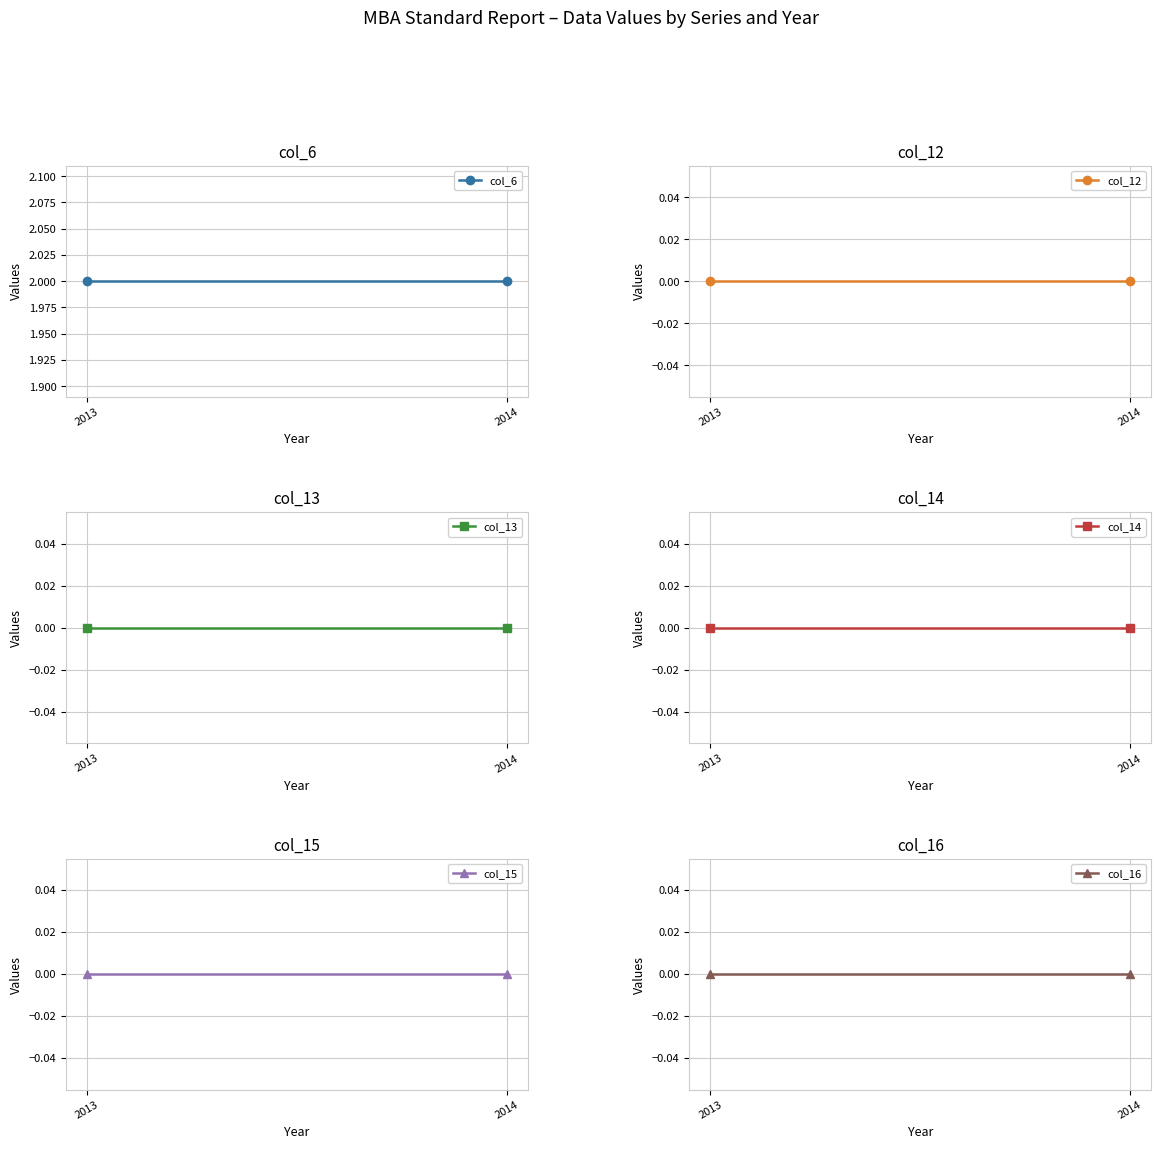

Rank the series by their maximum value, from lowest to highest.

col_12, col_13, col_14, col_15, col_16, col_6